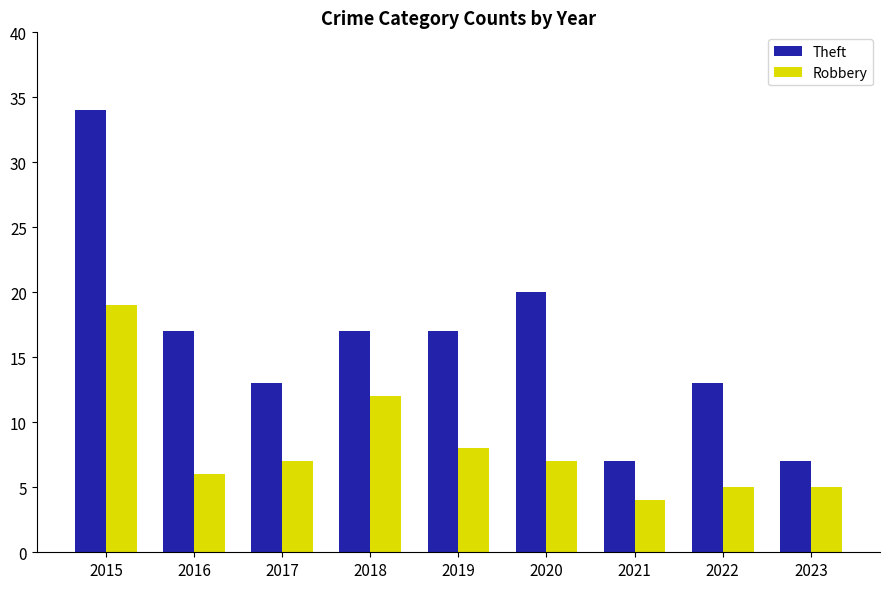

Which series has the largest total across all categories?

Theft